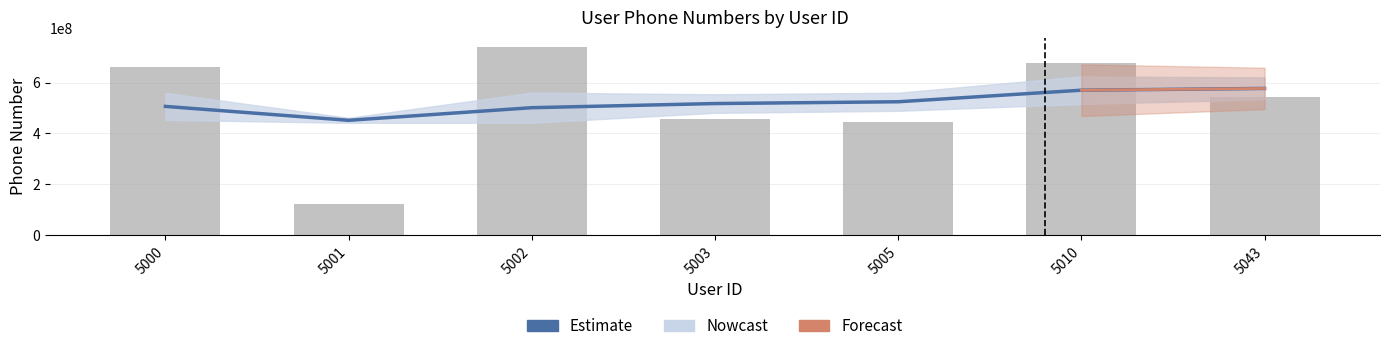

What is the spread (max minus min) of values at 5003?

61616765